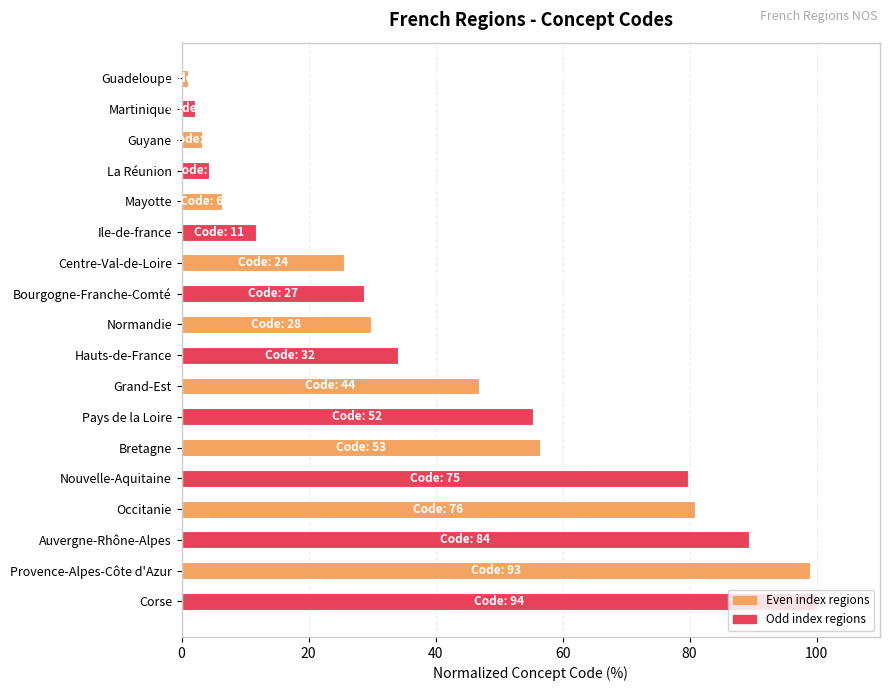

How many bars are there in total?

18